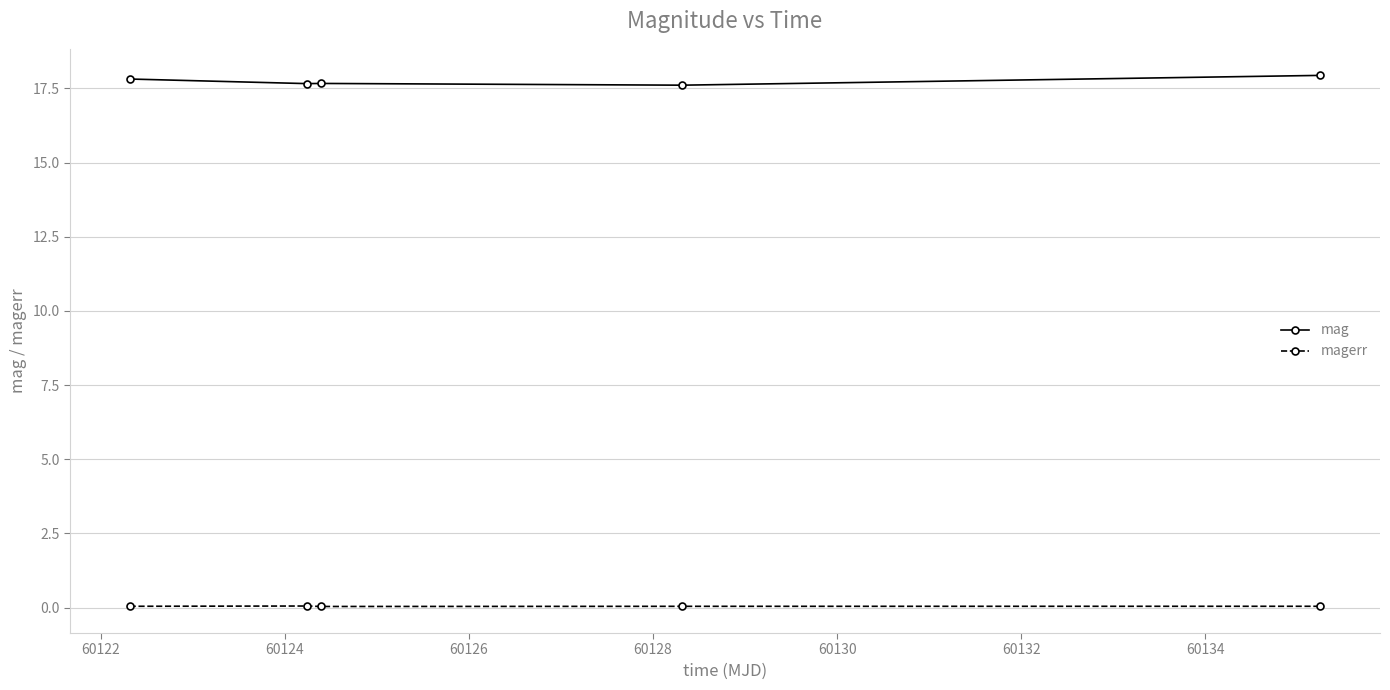

Count the number of data series in this chart.

2